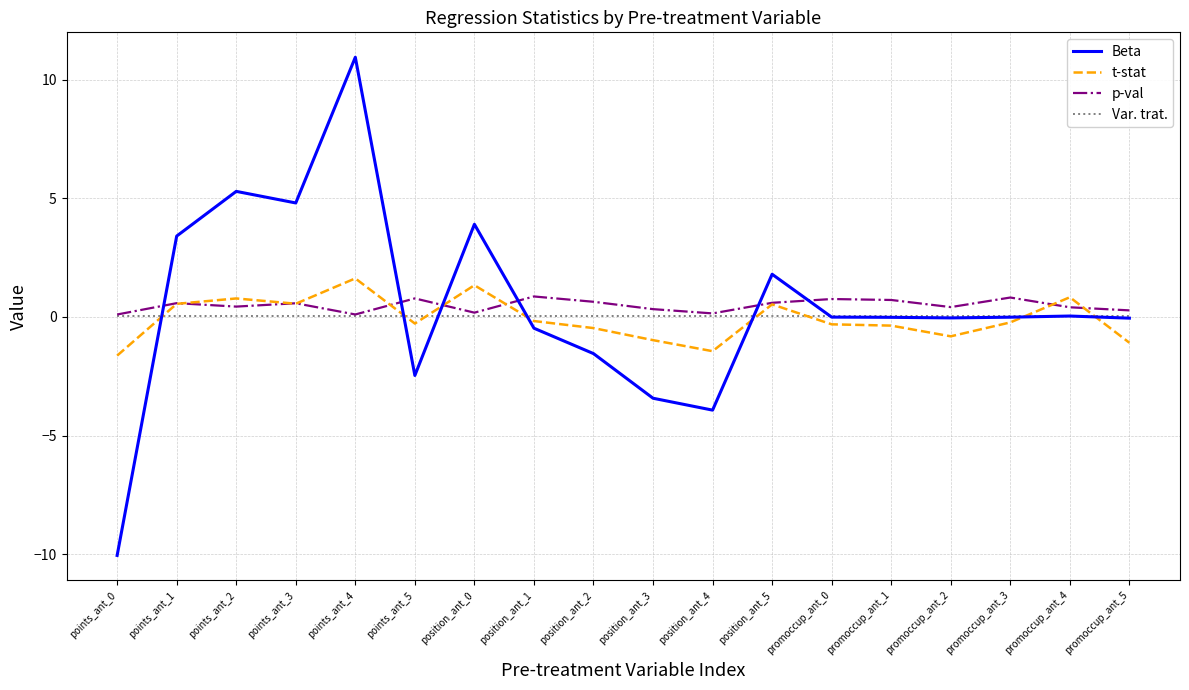

What is the total value across all series at points_ant_0?

-11.5